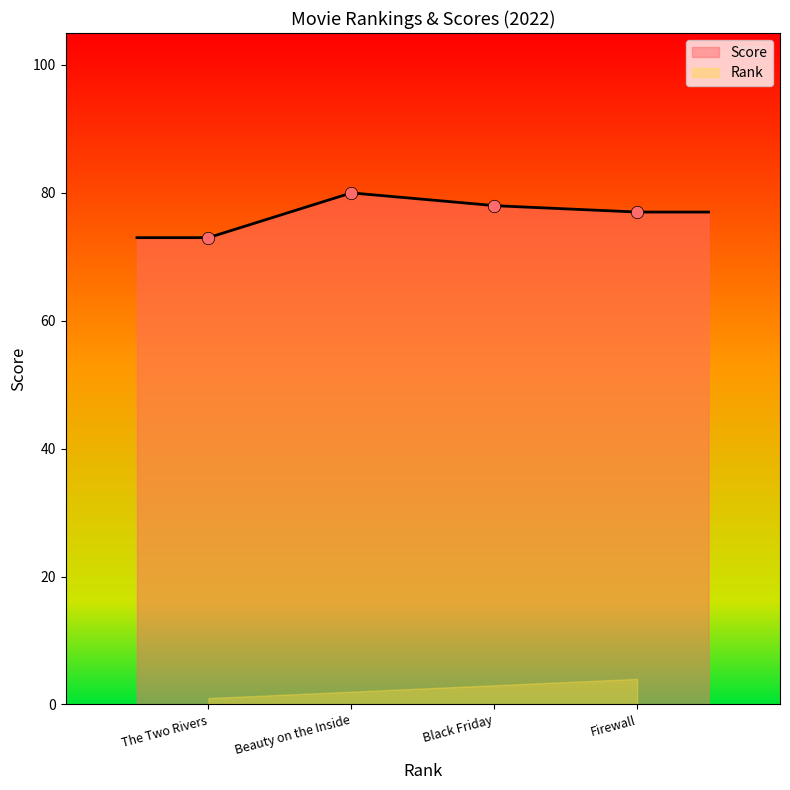

What is the change in value from The Two Rivers to Beauty on the Inside?

+7